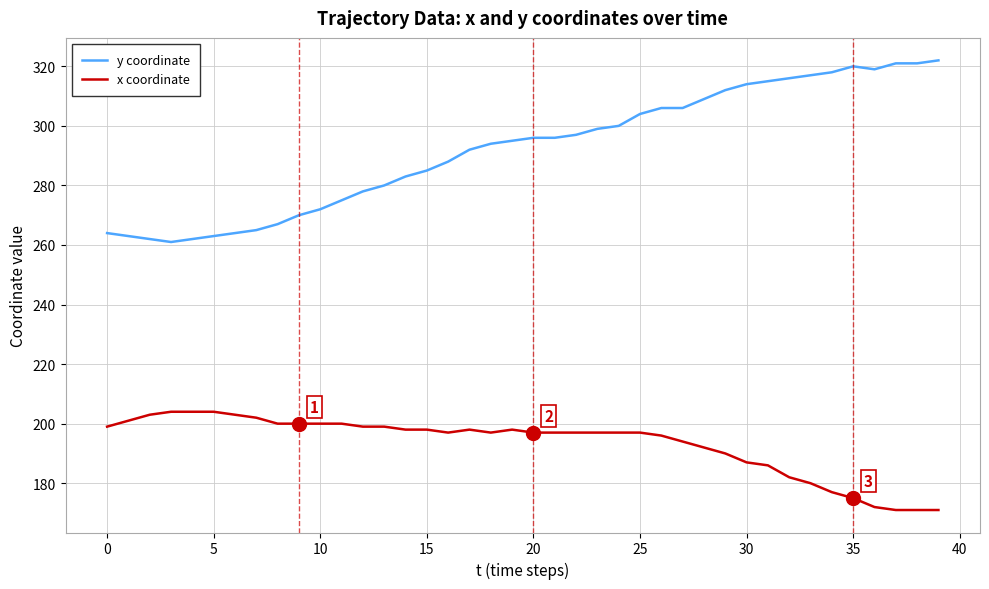

Is this an area chart (filled region under the line)?

No